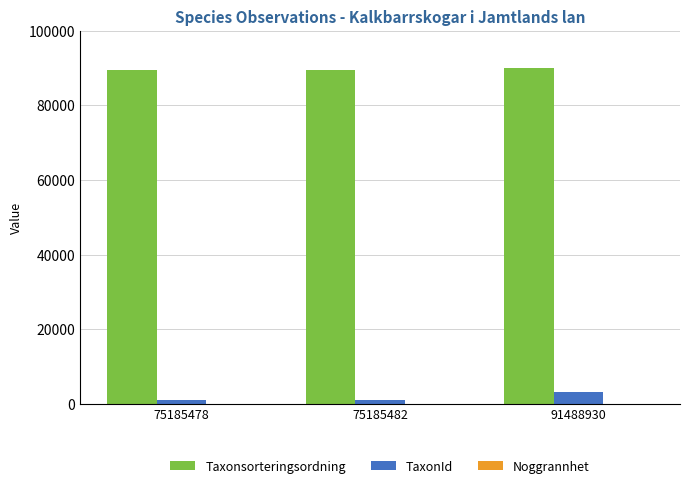

True or false: Taxonsorteringsordning has a value of 56726 at 75185482.

False